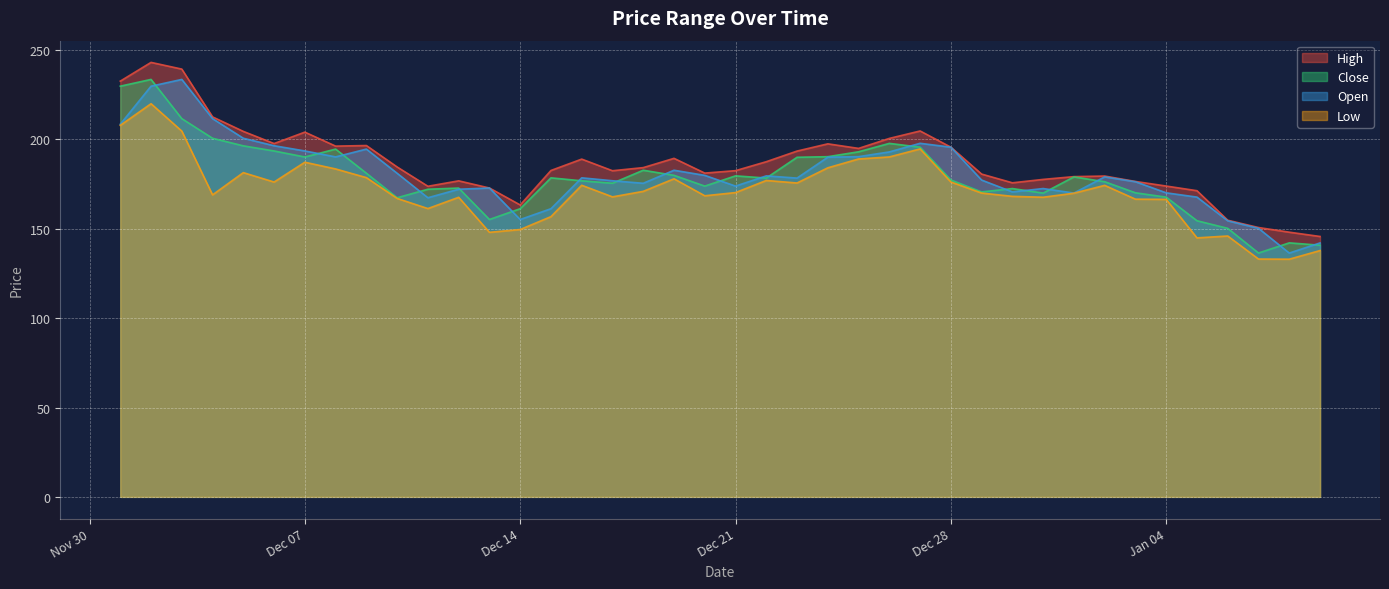

At how many categories does at least one series exceed 215?

3